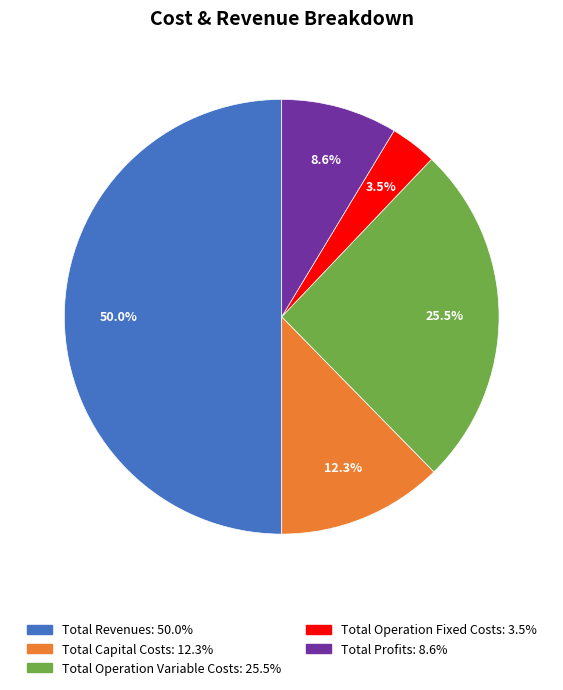

Rank the categories by value from highest to lowest.

Total Revenues, Total Operation Variable Costs, Total Capital Costs, Total Profits, Total Operation Fixed Costs